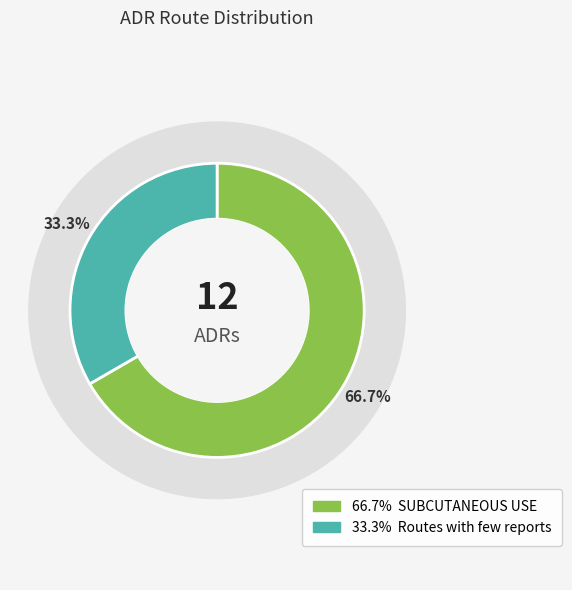

What is the change in value from SUBCUTANEOUS USE to Routes with few reports?

-4